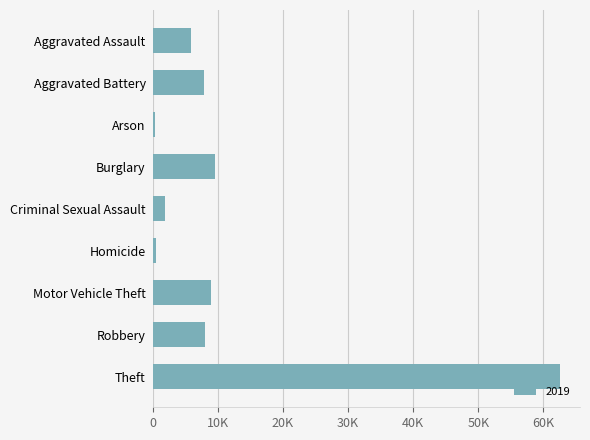

Does the chart contain any negative values?

No